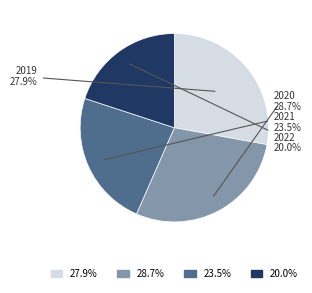

Is the sum of 2019 and 2022 greater than half?

No